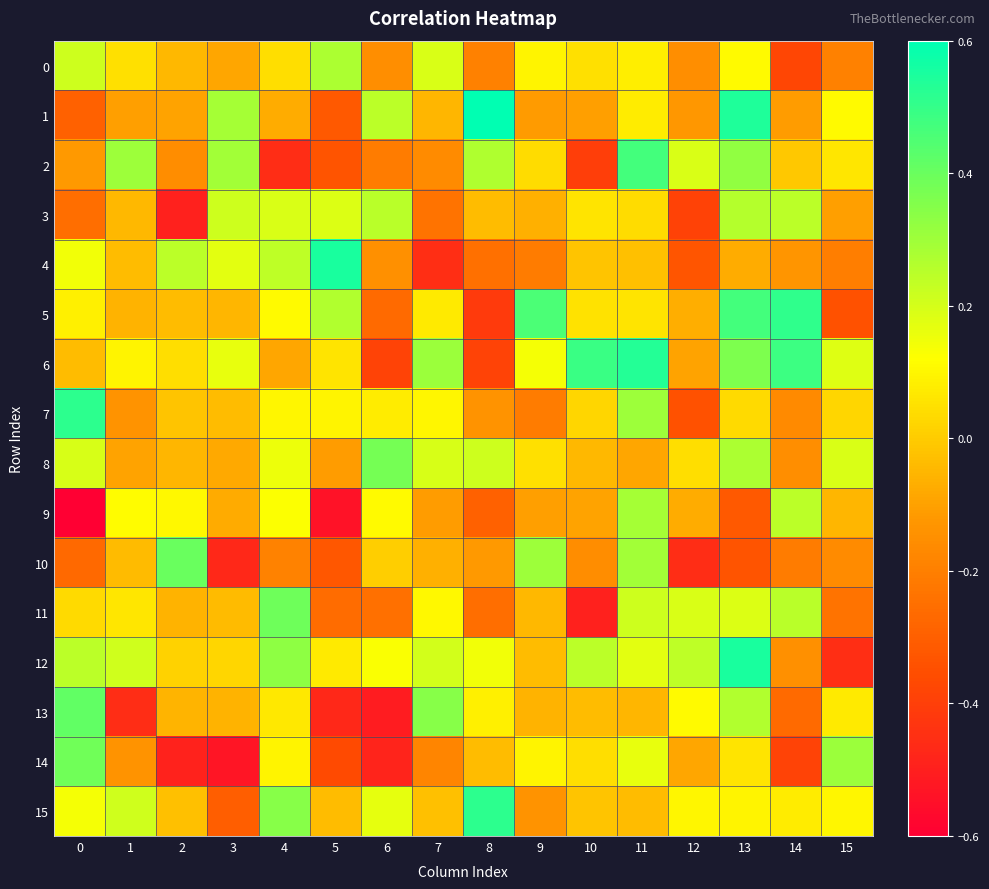

Which series has the largest total across all categories?

12